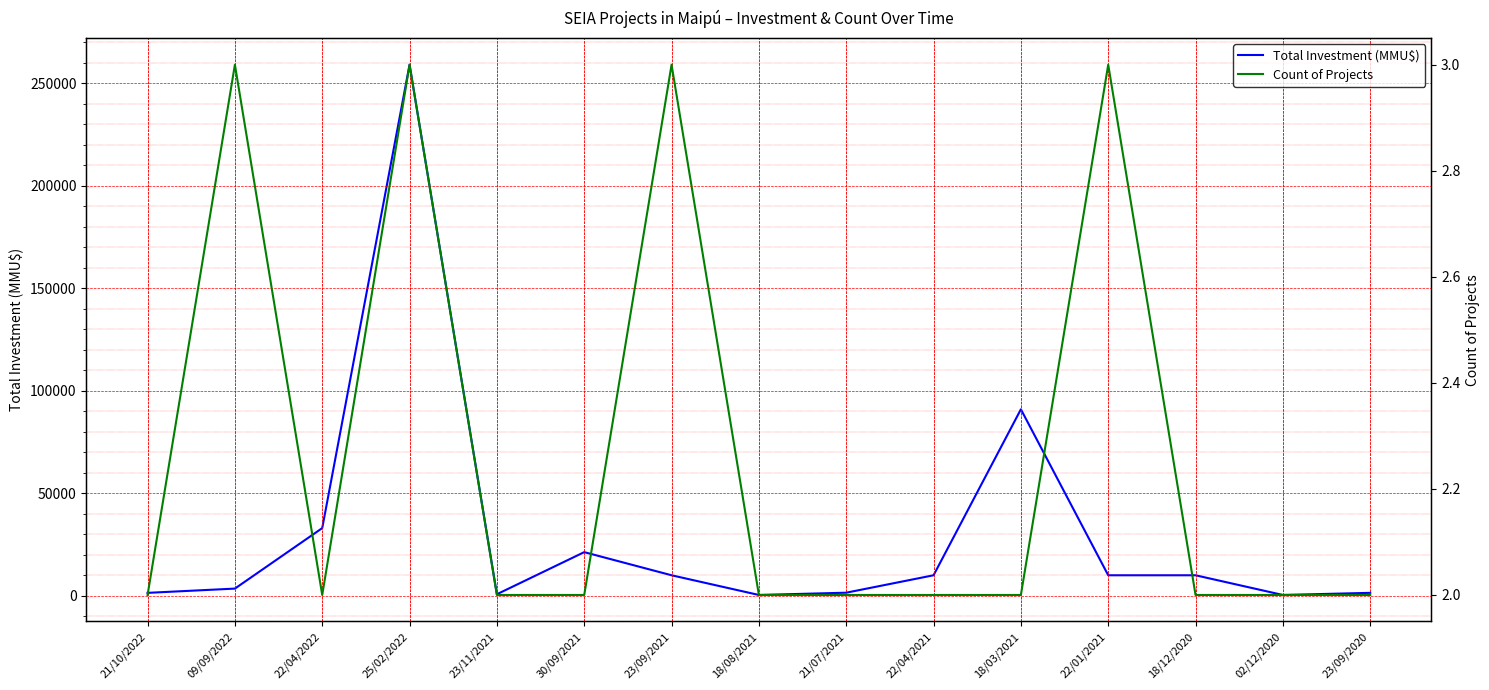

What is the approximate value of Total Investment (MMU$) at 22/04/2022, to the nearest 50?

33000